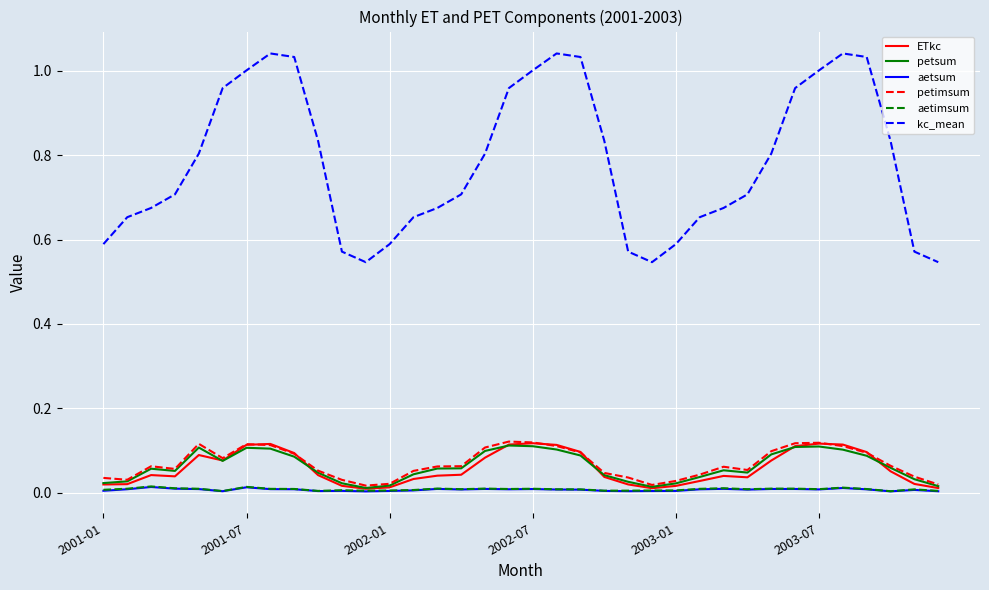

Which series has the largest range (max minus min)?

kc_mean